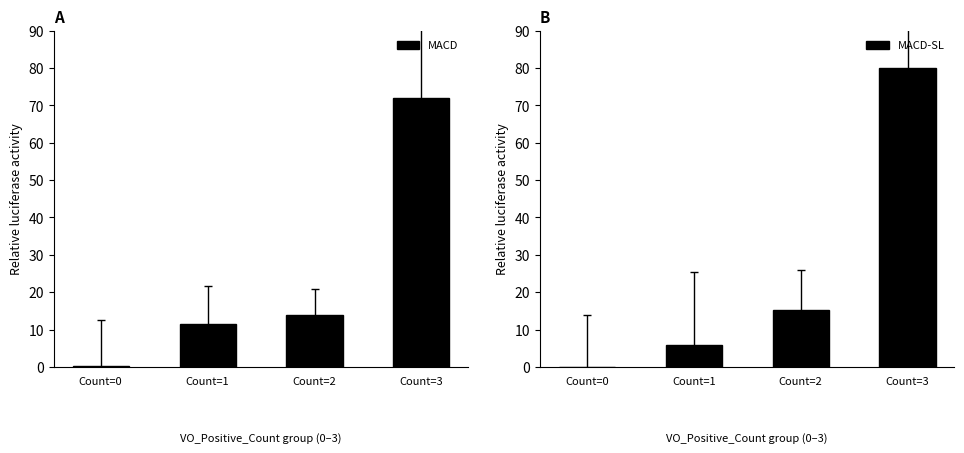

Does the chart contain stacked bars?

No